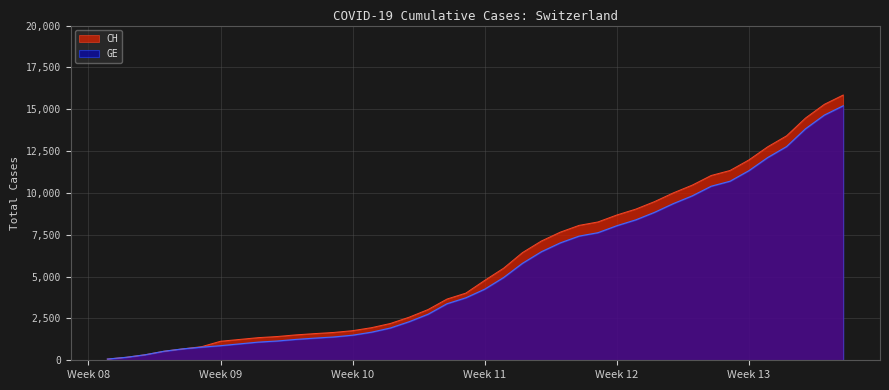

List the series in order of their peak value, highest first.

CH, GE